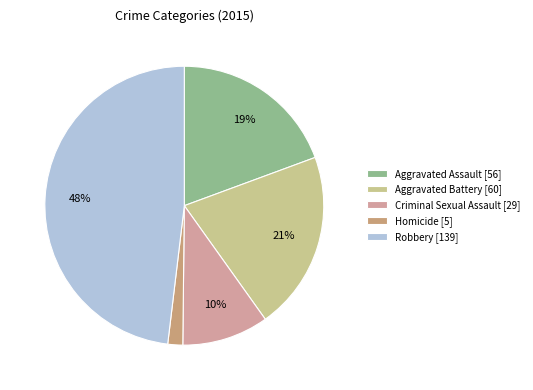

Between Homicide and Robbery, which is larger?

Robbery